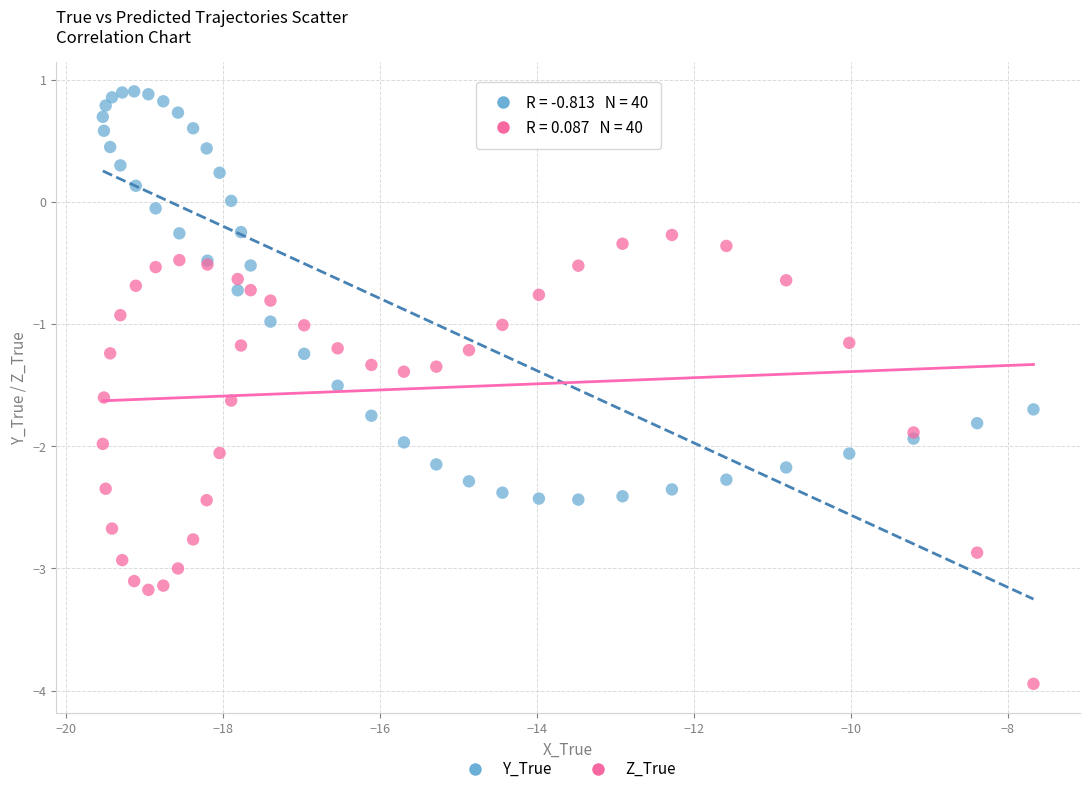

What are all the series names shown in the legend?

Y_True, Z_True